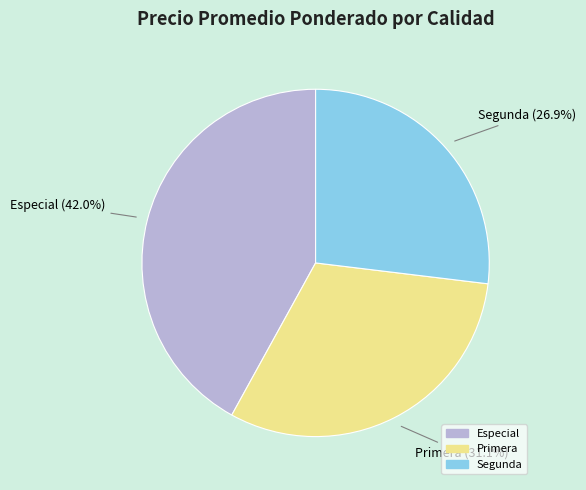

Between Primera (31.1%) and Especial (42.0%), which is larger?

Especial (42.0%)